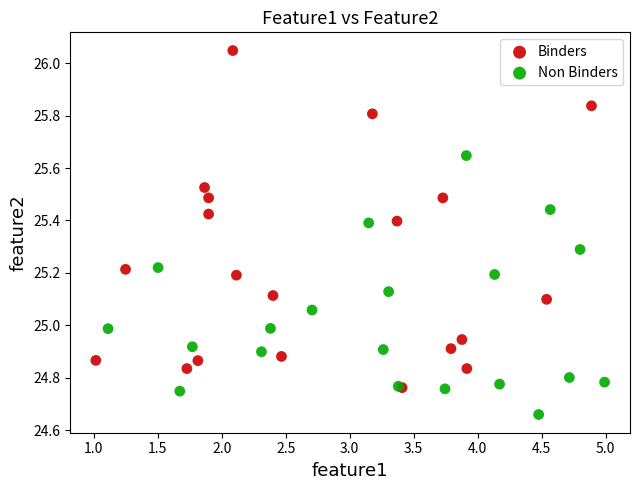

Which series contains the highest Y value?

Binders